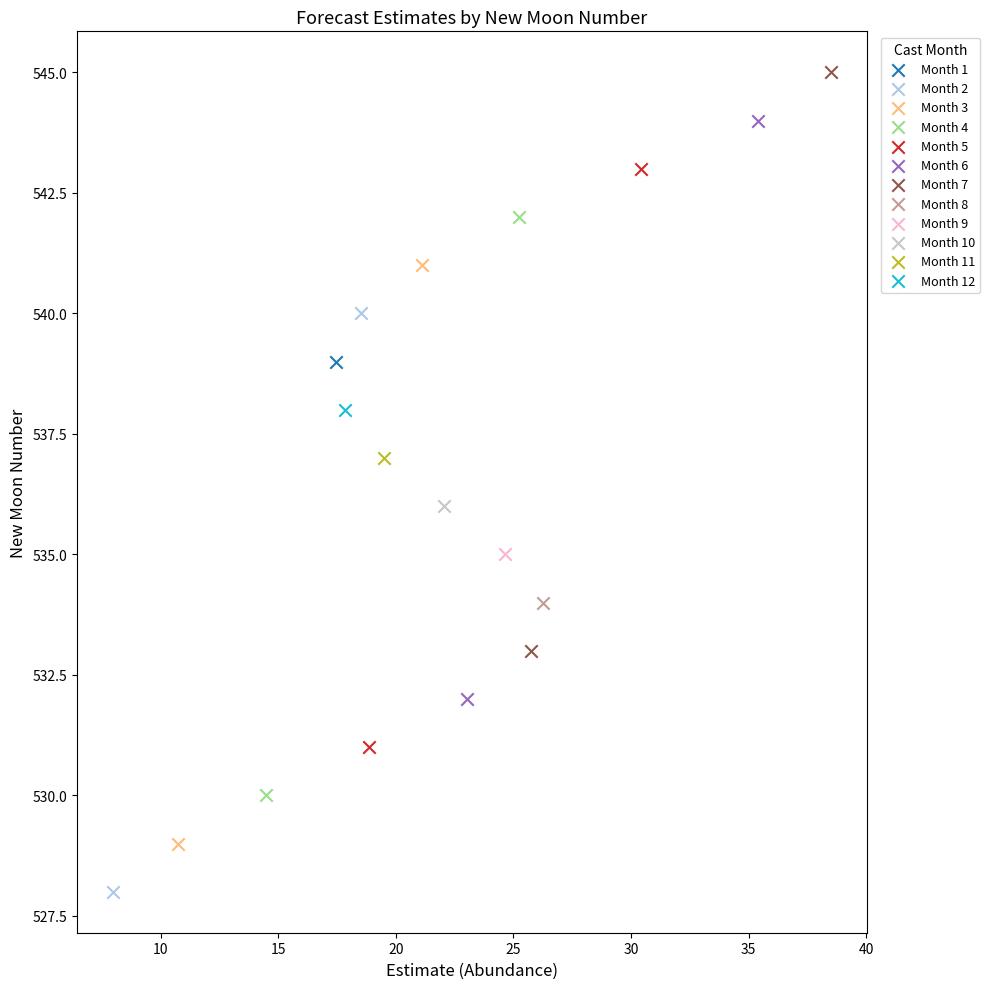

Which series reaches the minimum Y coordinate?

Month 2